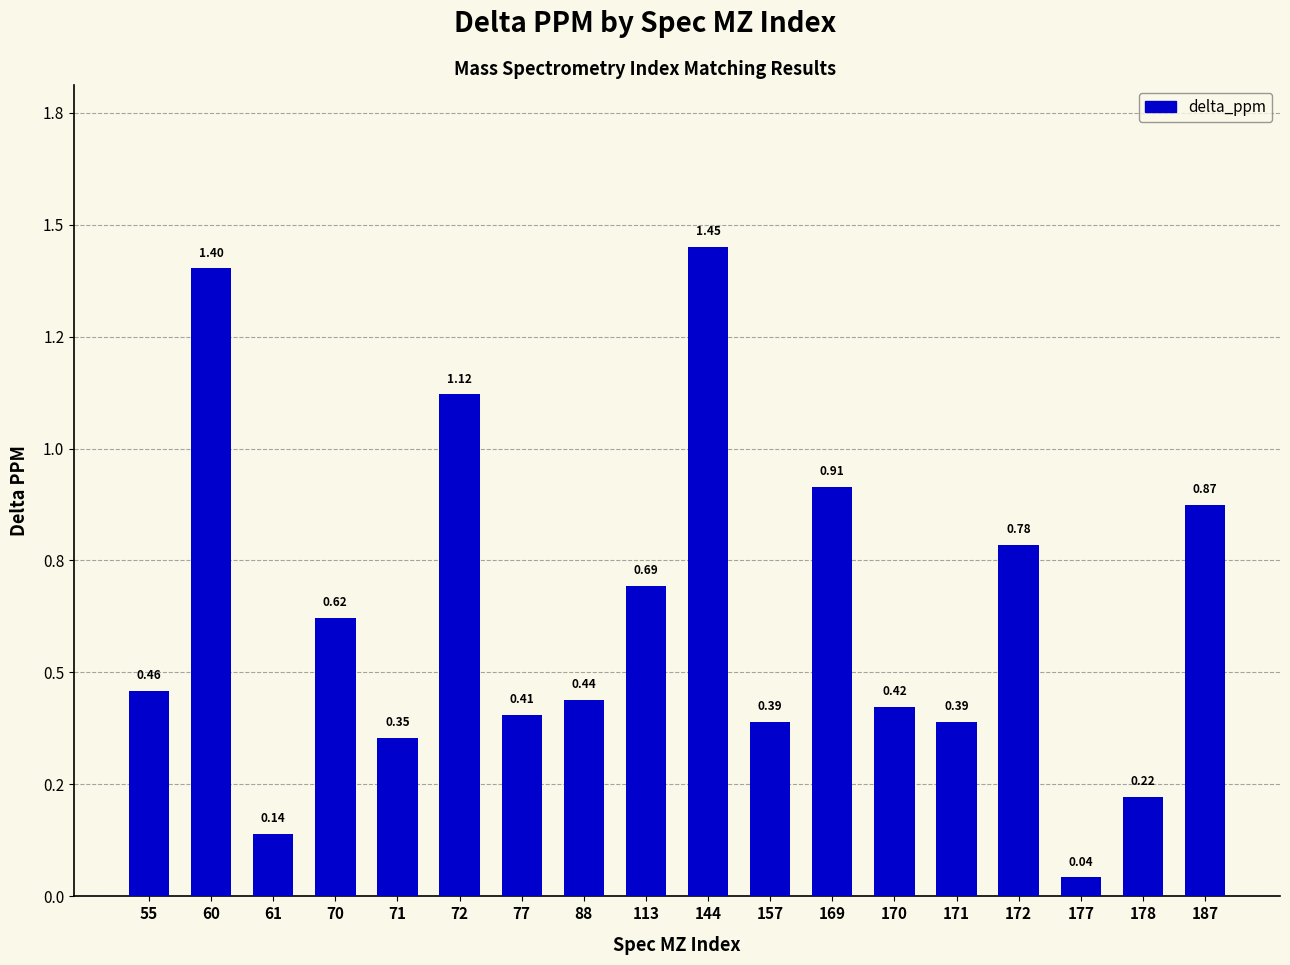

What value does the data have at 144?

1.4